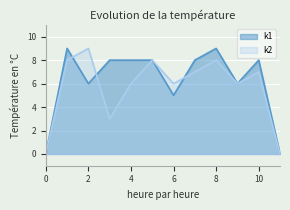

The k1 series shows 5 at 6. True or false?

True